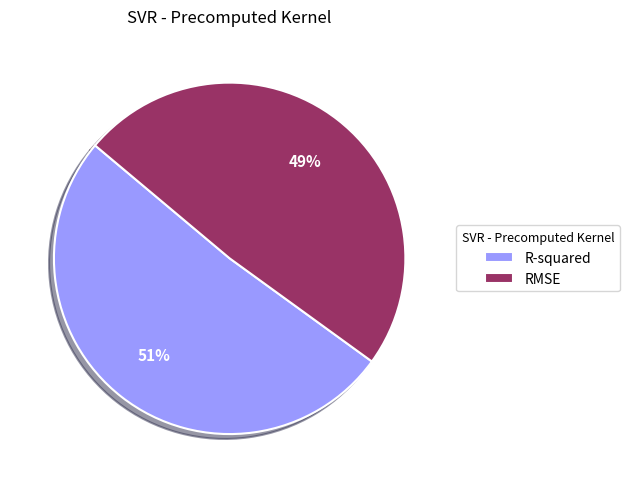

To the nearest percent, what is the difference between the largest and smallest slice percentages?

2%